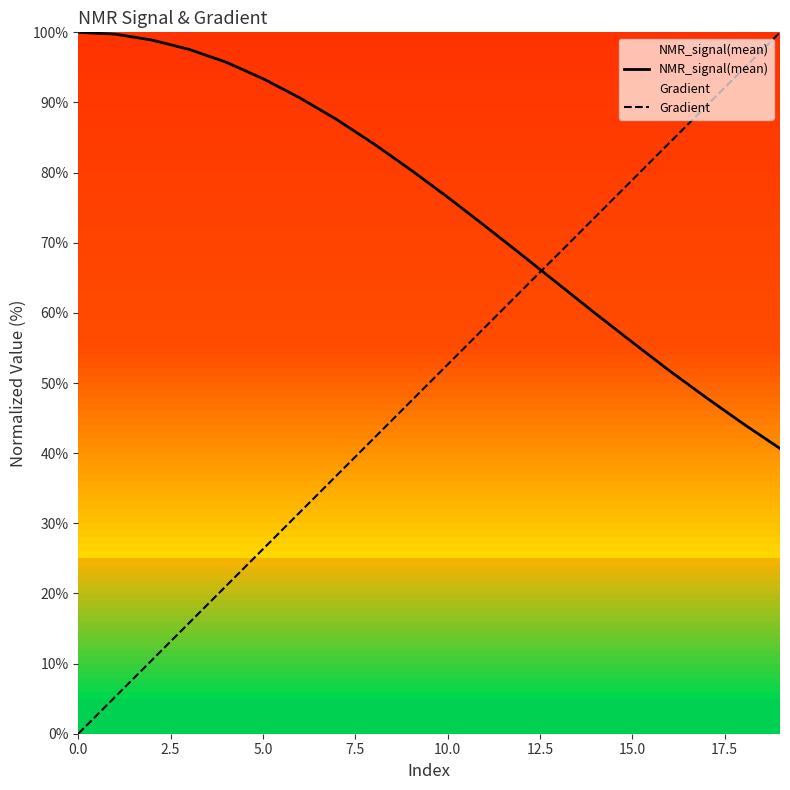

Read the Gradient value at 10.0.

52.6